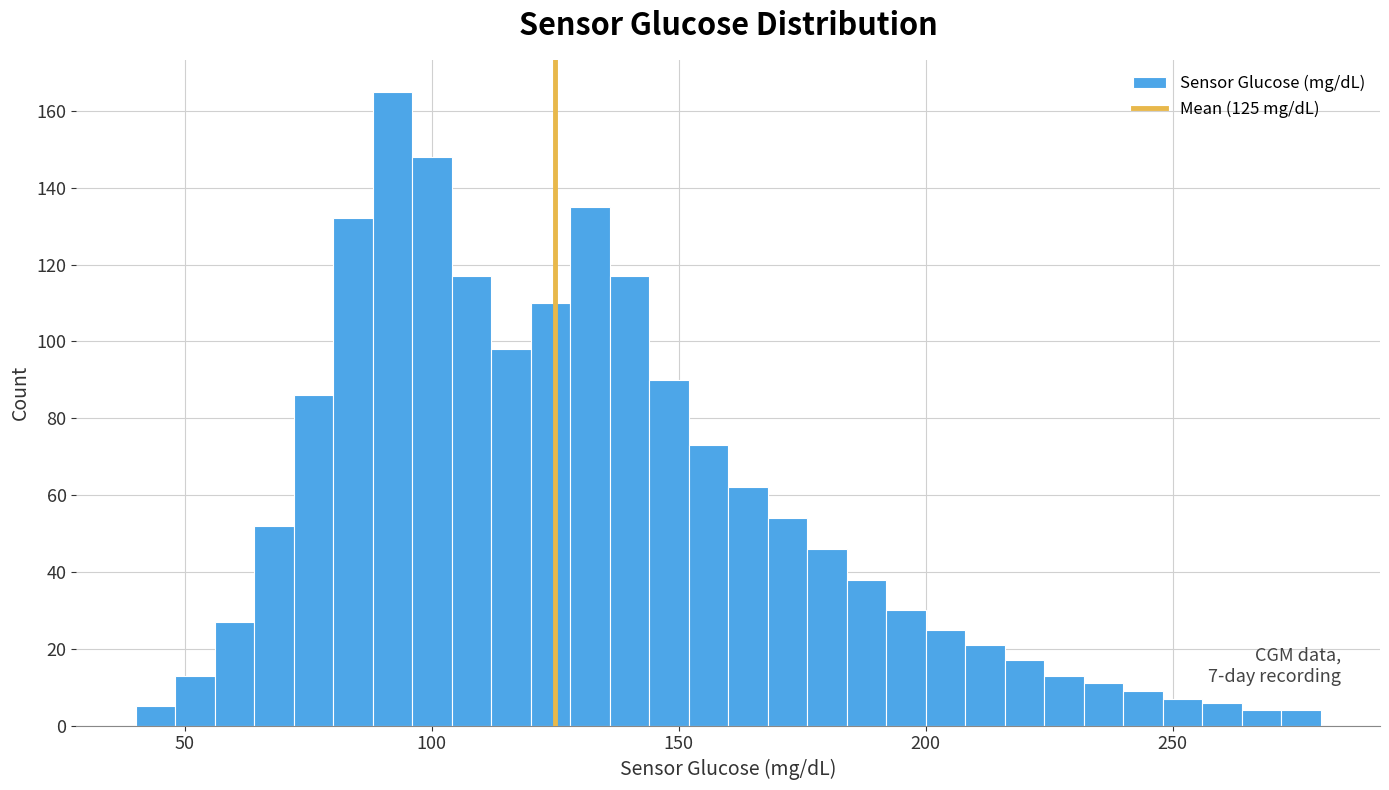

Read against the x-axis, roughly where is the centre of the tallest bar?

90